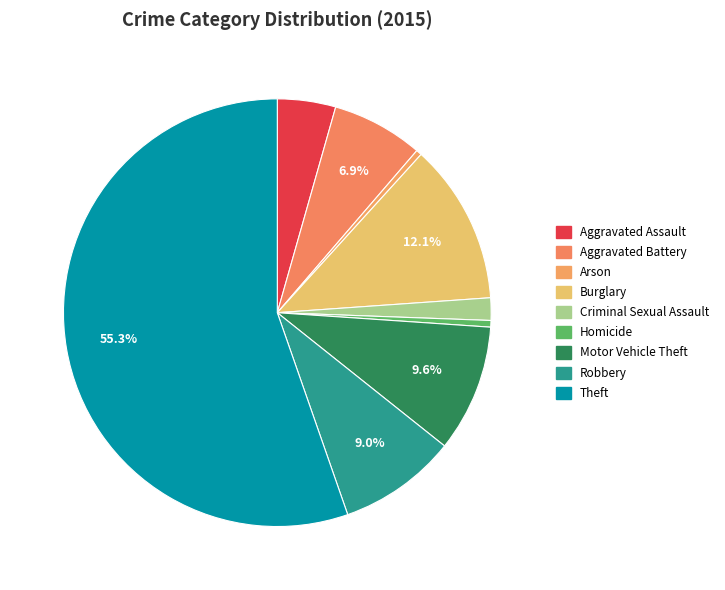

How many slices are in this pie chart?

9